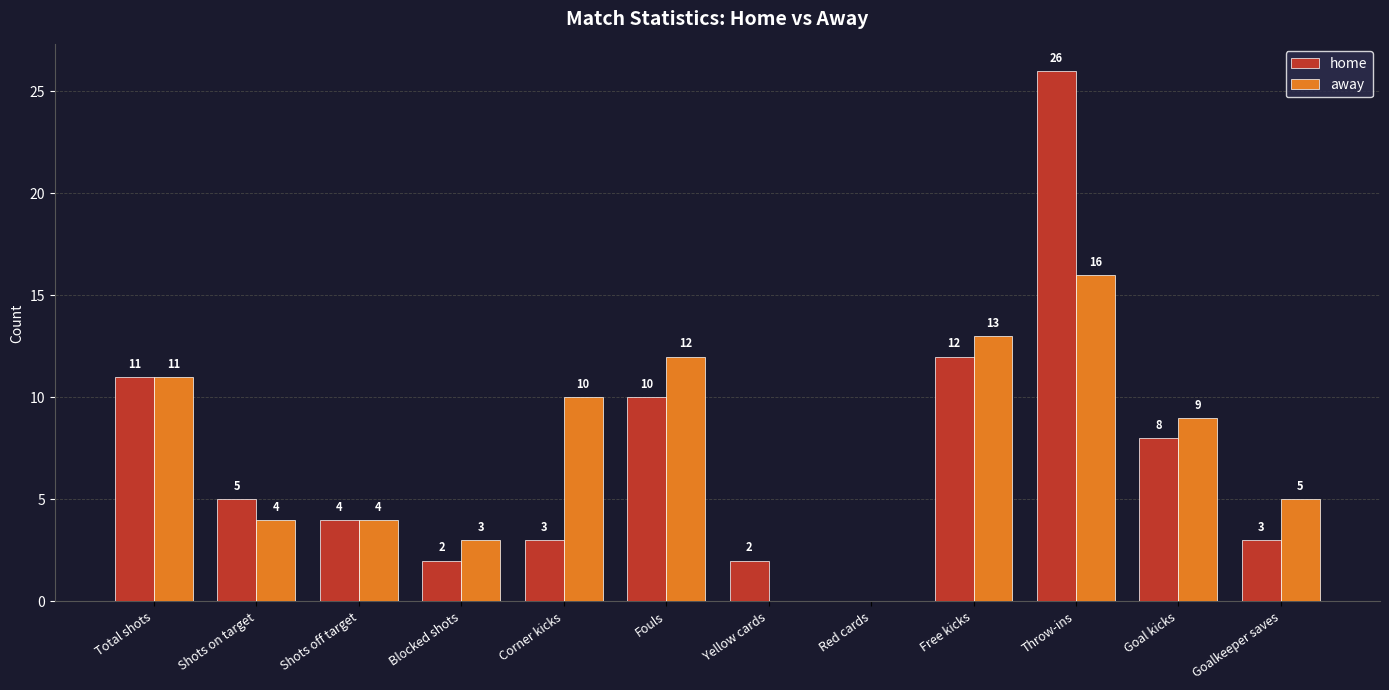

How many data points does each series have?

12